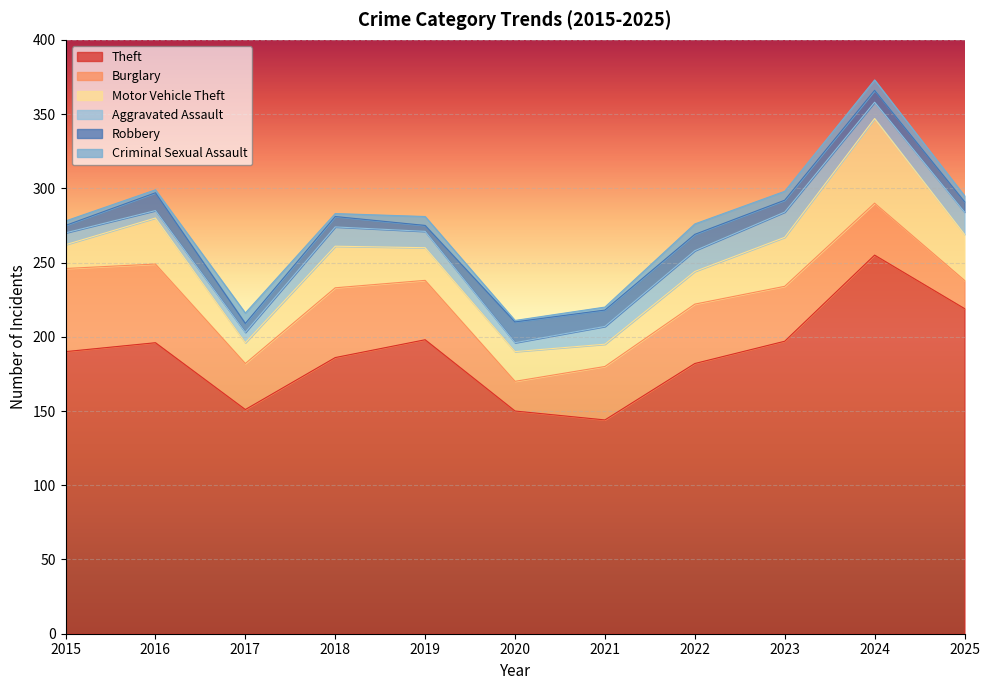

How many values in the Criminal Sexual Assault series are below 4?

5